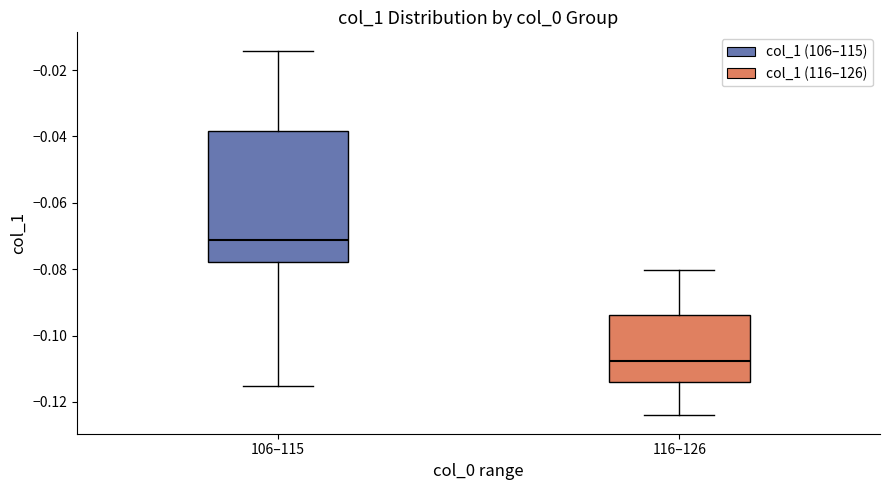

Which box's median line is the highest?

106–115